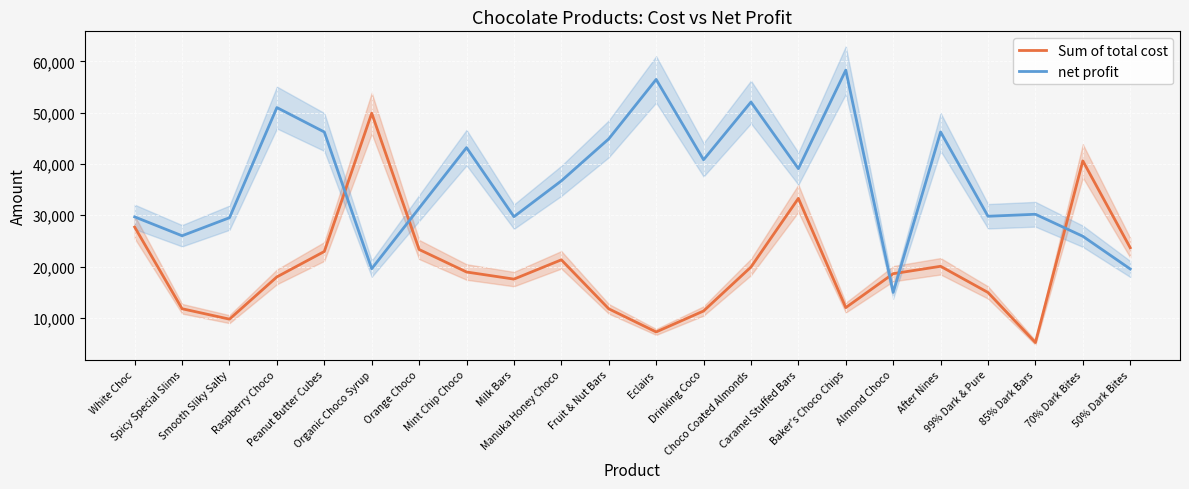

Rank the categories by Sum of total cost value from highest to lowest.

Organic Choco Syrup, 70% Dark Bites, Caramel Stuffed Bars, White Choc, 50% Dark Bites, Orange Choco, Peanut Butter Cubes, Manuka Honey Choco, After Nines, Choco Coated Almonds, Mint Chip Choco, Almond Choco, Raspberry Choco, Milk Bars, 99% Dark & Pure, Baker's Choco Chips, Spicy Special Slims, Fruit & Nut Bars, Drinking Coco, Smooth Sliky Salty, Eclairs, 85% Dark Bars